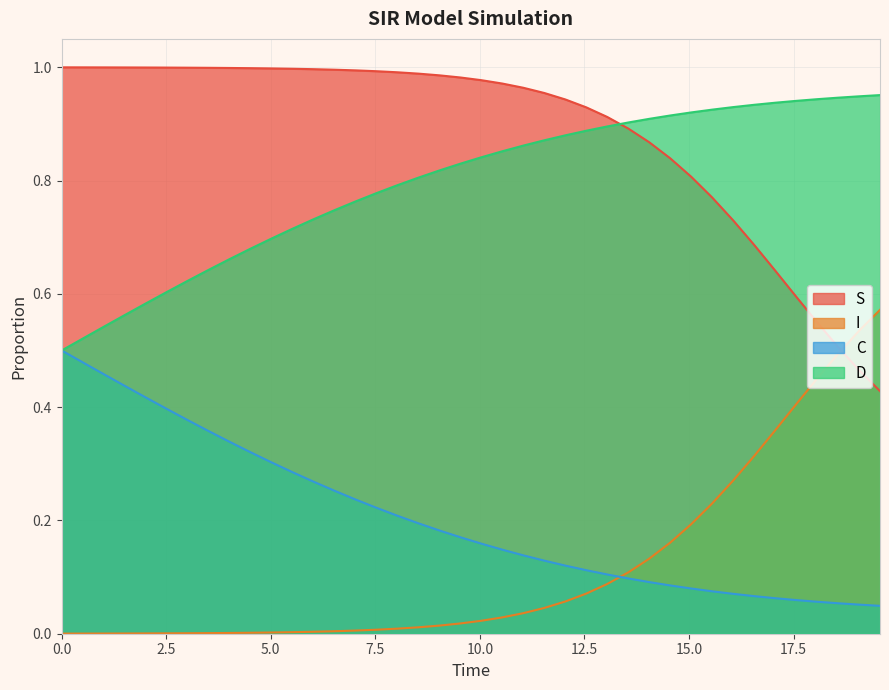

Rank the series by their maximum value, from highest to lowest.

S, D, I, C